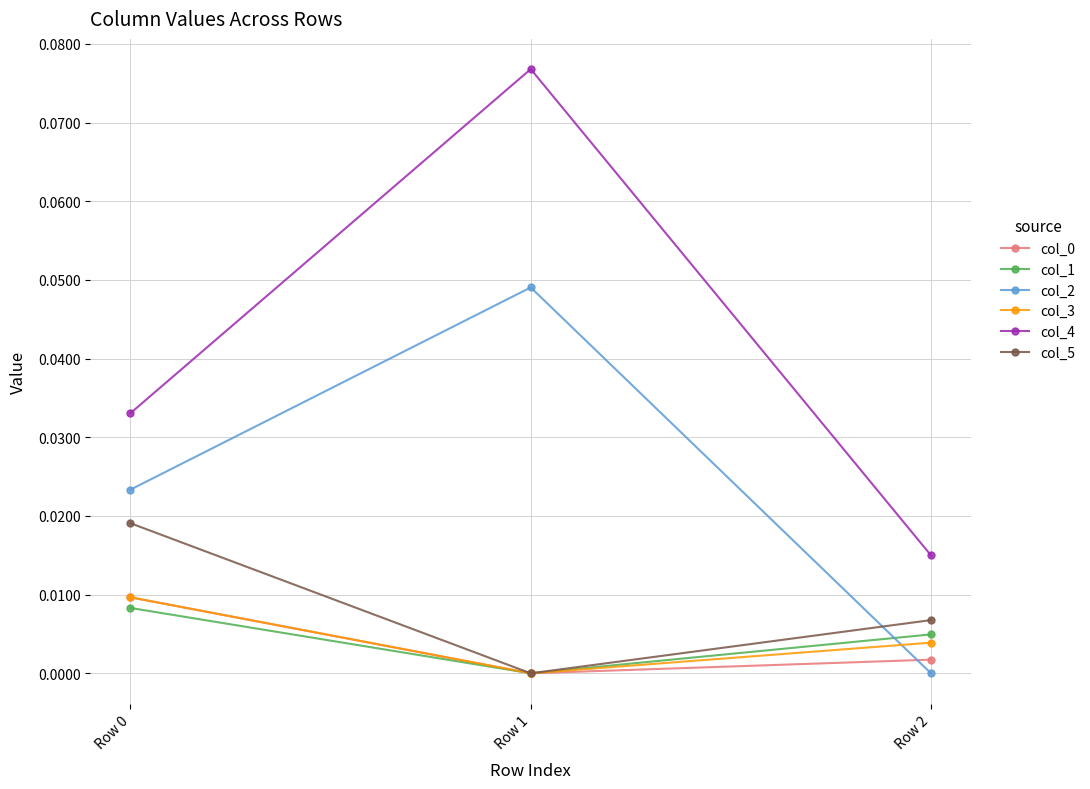

At which label does col_2 reach its minimum?

Row 2